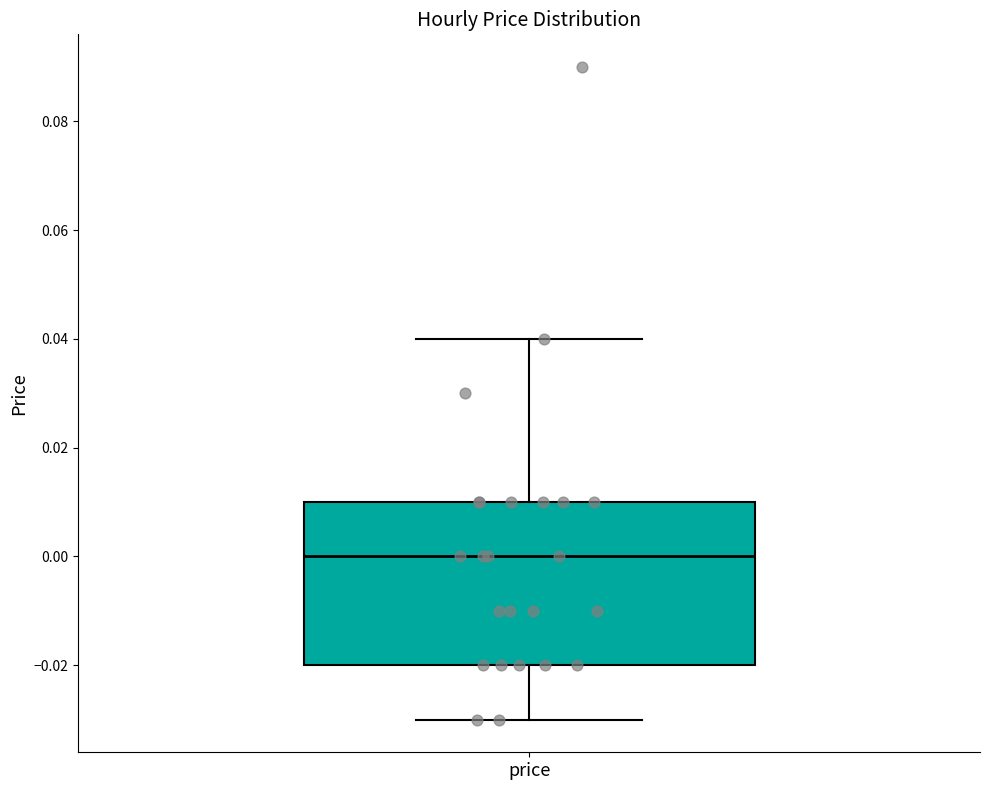

Where is the lower edge of the box for price on the y-axis? The values are not printed on the chart, so give them approximately, as read against the axis.

-0.02